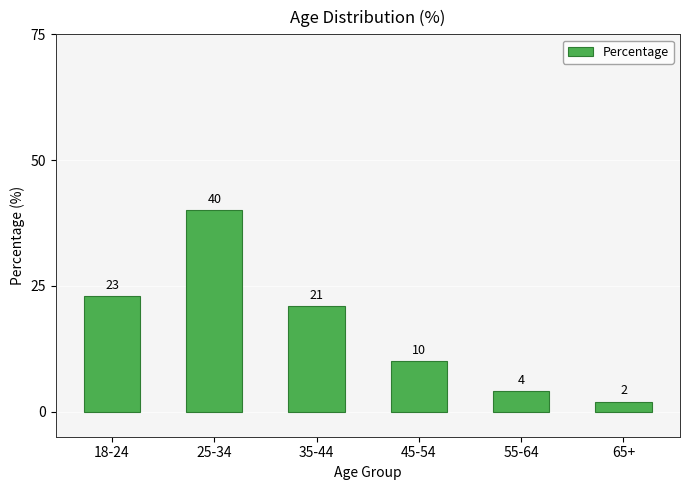

Which label corresponds to the smallest value in the chart?

65+